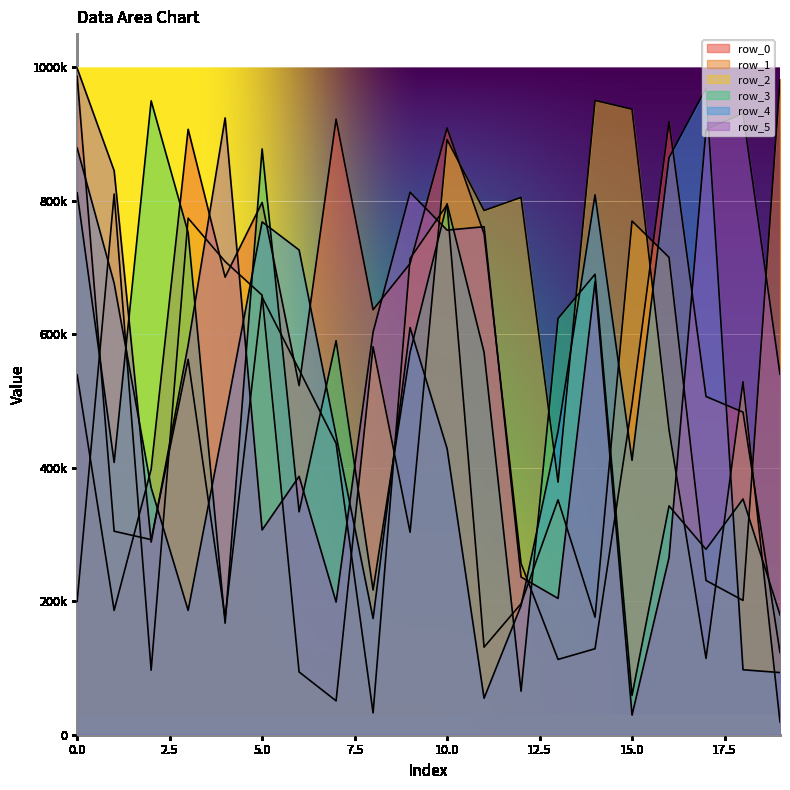

Does the chart display data point markers on the line(s)?

No